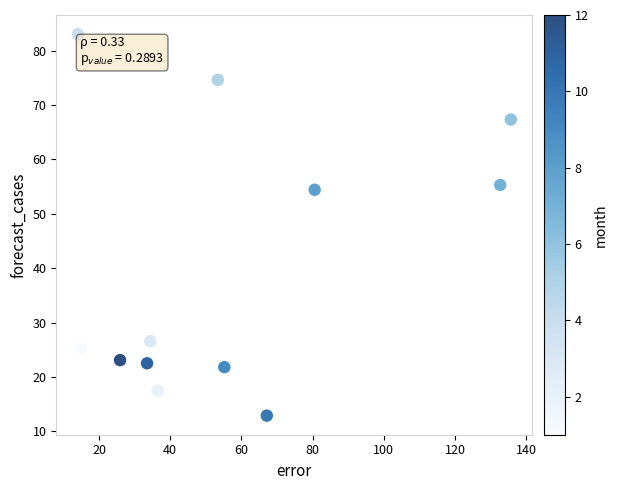

What is the range of X values (max minus min)?

121.6